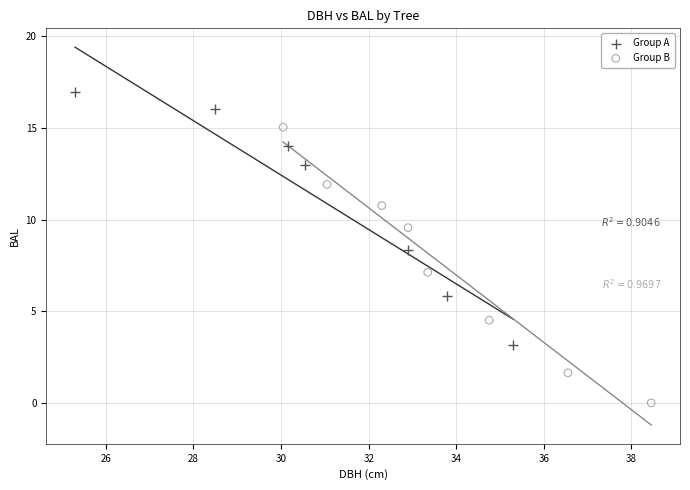

Which series contains the lowest Y value?

Group B